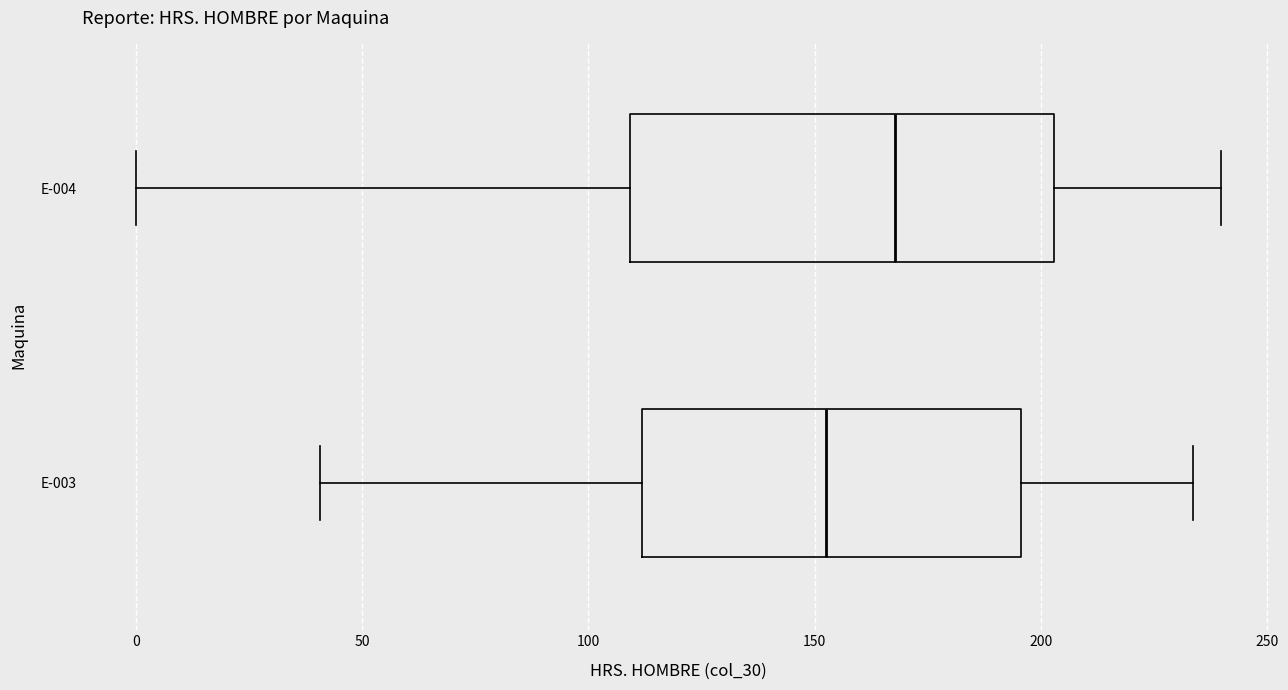

Where is the left edge of the box for E-003 on the x-axis? The values are not printed on the chart, so give them approximately, as read against the axis.

110